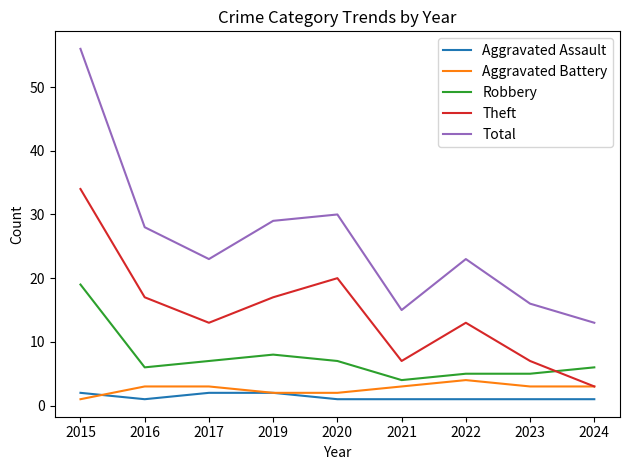

In Total, how many points are lower than both neighbors (excluding endpoints)?

2